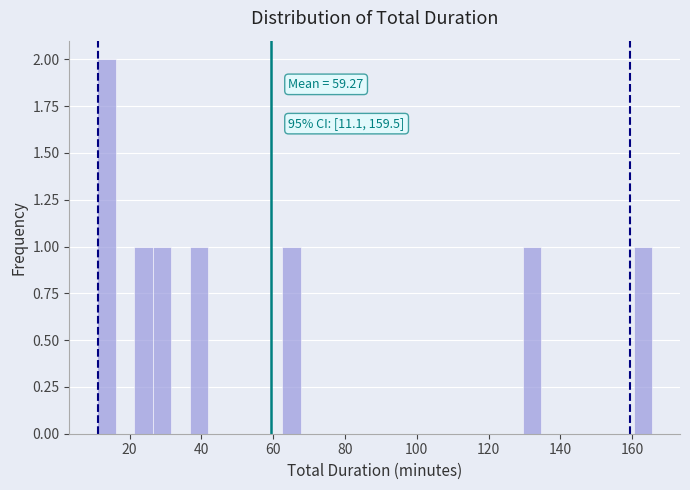

Around what value on the x-axis is the tallest bar? Give the approximate position of its centre, as read against the axis.

14